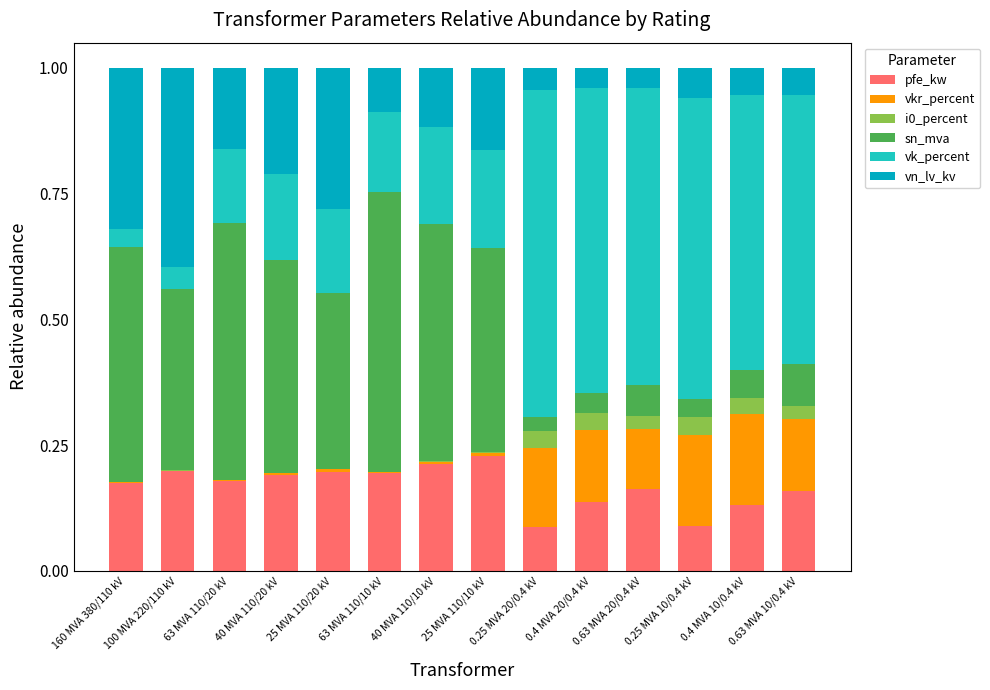

What is the total value across all series at 0.4 MVA 10/0.4 kV?

1.0